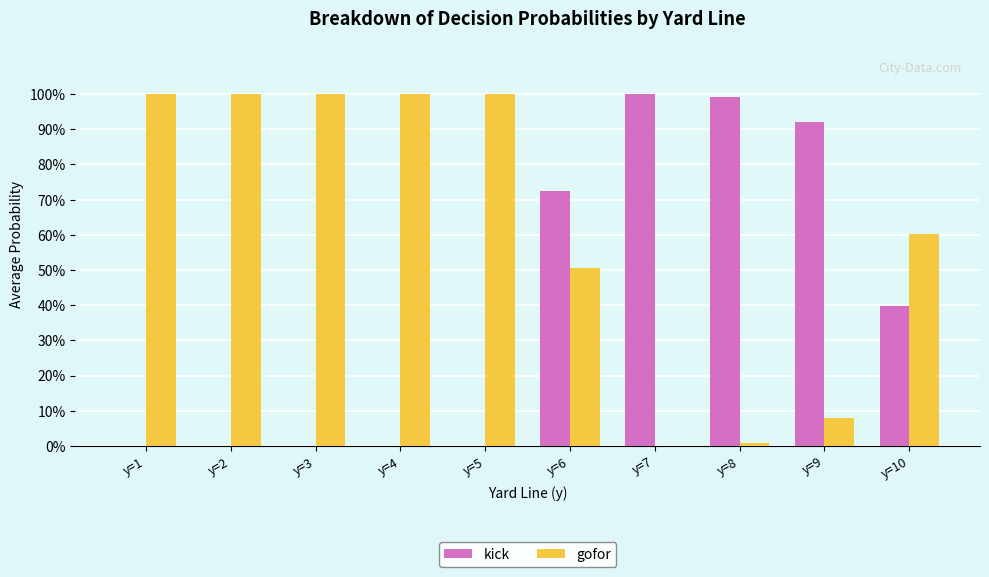

Are the bars grouped side by side (vs. stacked)?

Yes